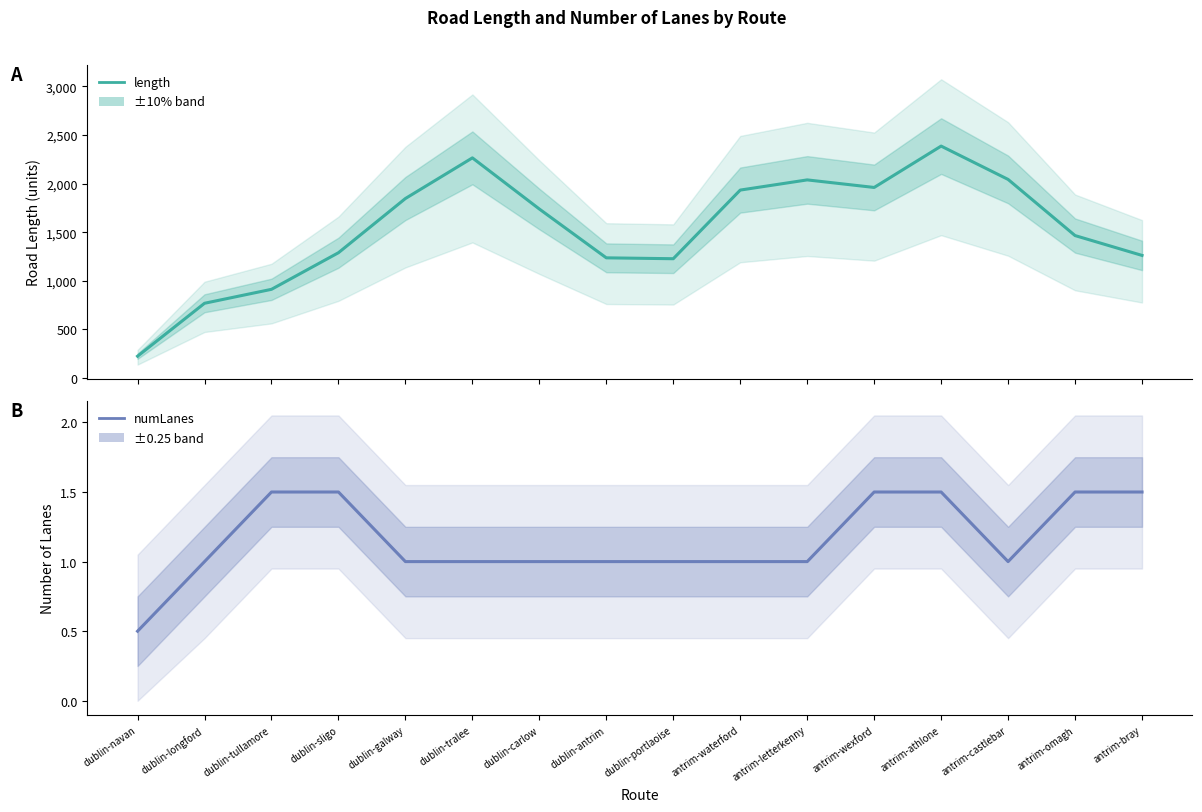

The numLanes series shows 0.4 at dublin-galway. True or false?

False